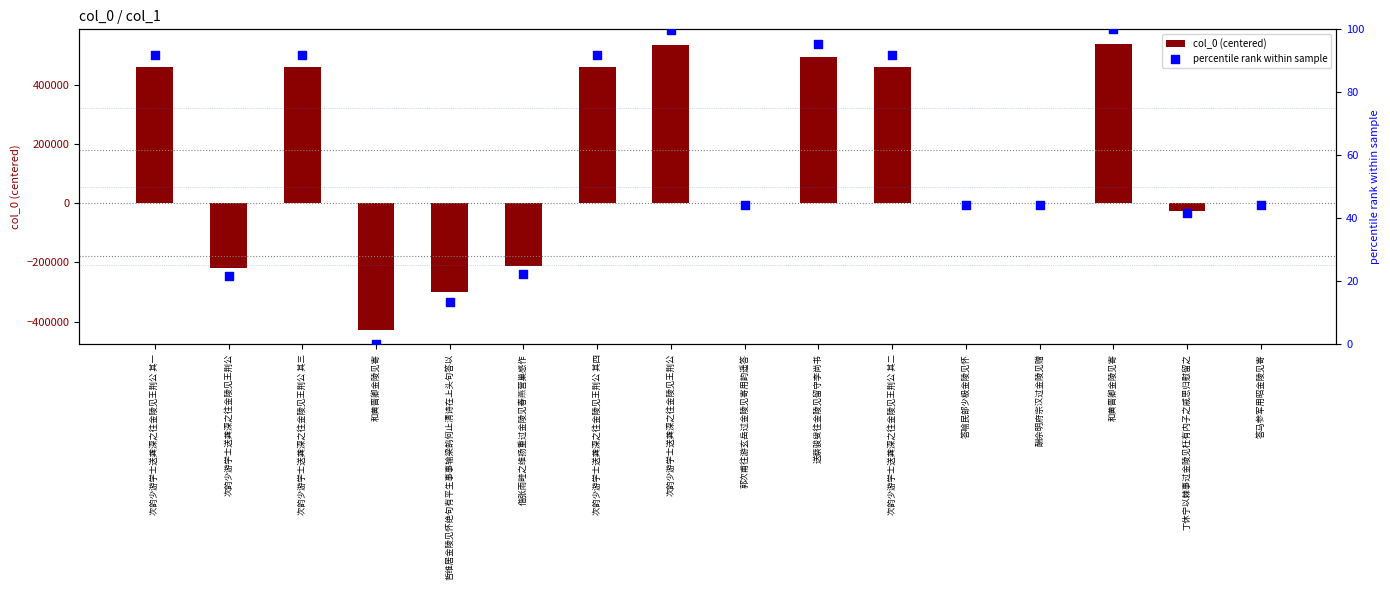

Is the value of col_0 (centered) at 和黄晋卿金陵见寄 greater than the value of percentile rank within sample at 次韵少游学士送龚深之往金陵见王荆公?

No